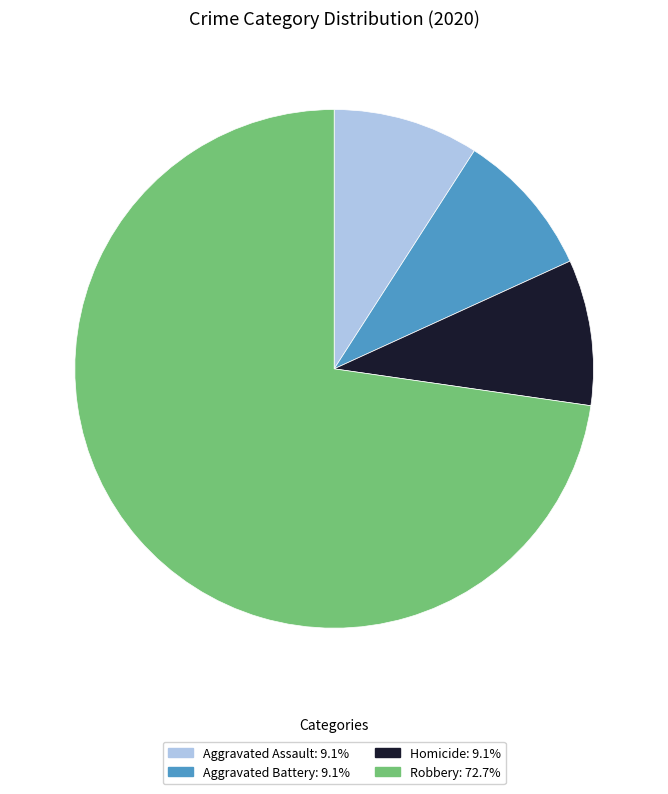

Does any single category account for the majority?

Yes